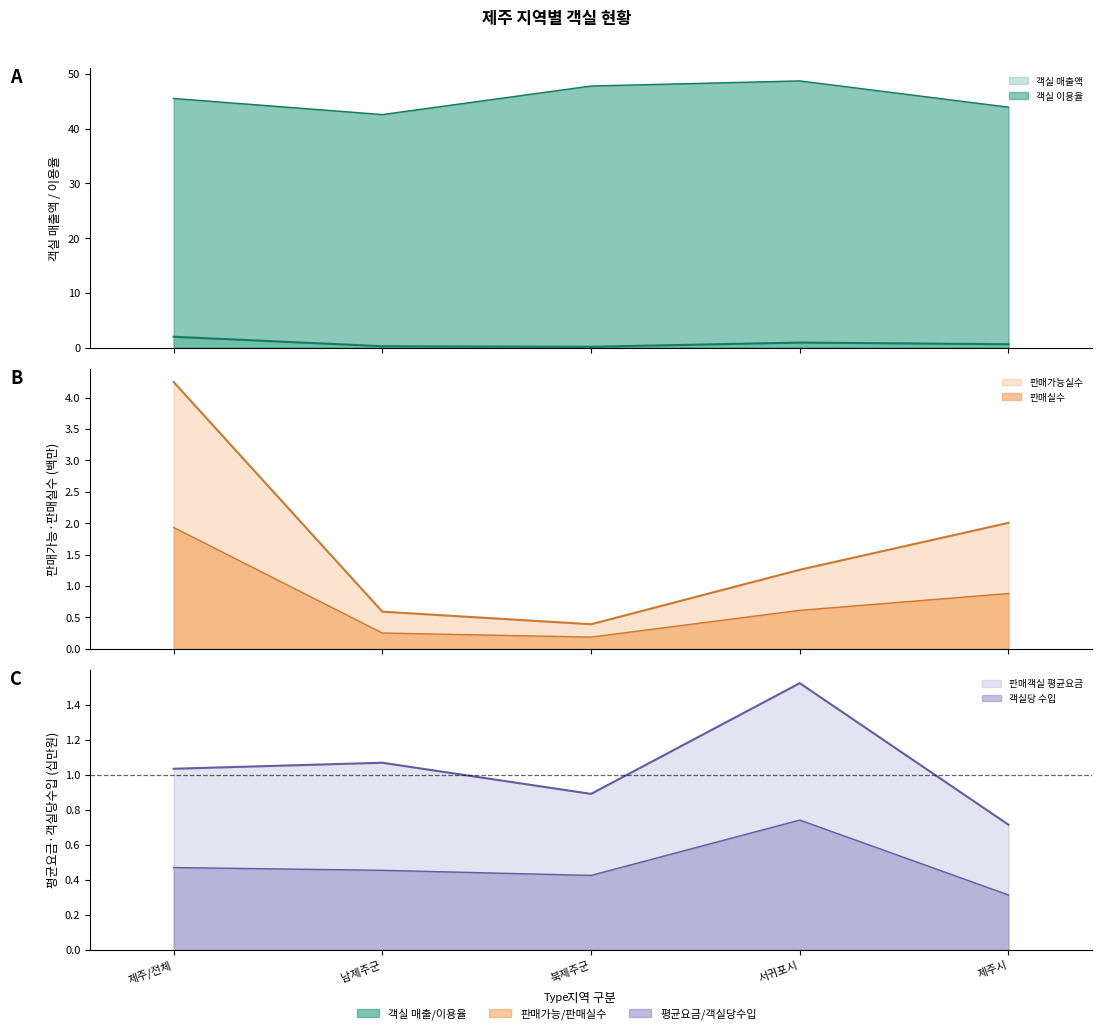

What is the minimum value shown in the chart?

0.2